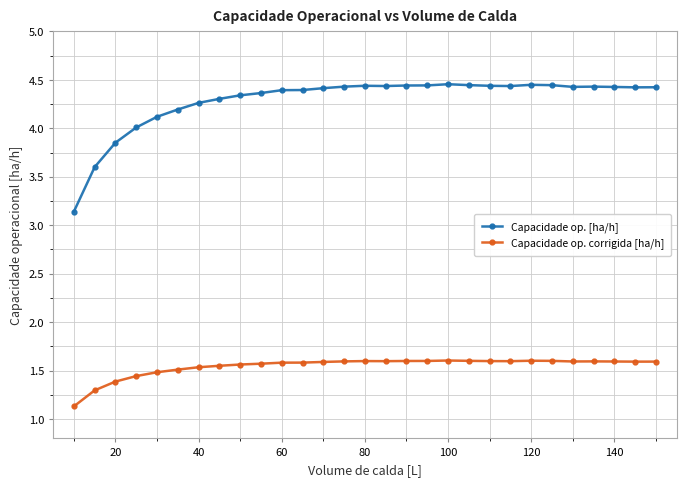

True or false: Capacidade op. [ha/h] and Capacidade op. corrigida [ha/h] intersect in this chart.

False